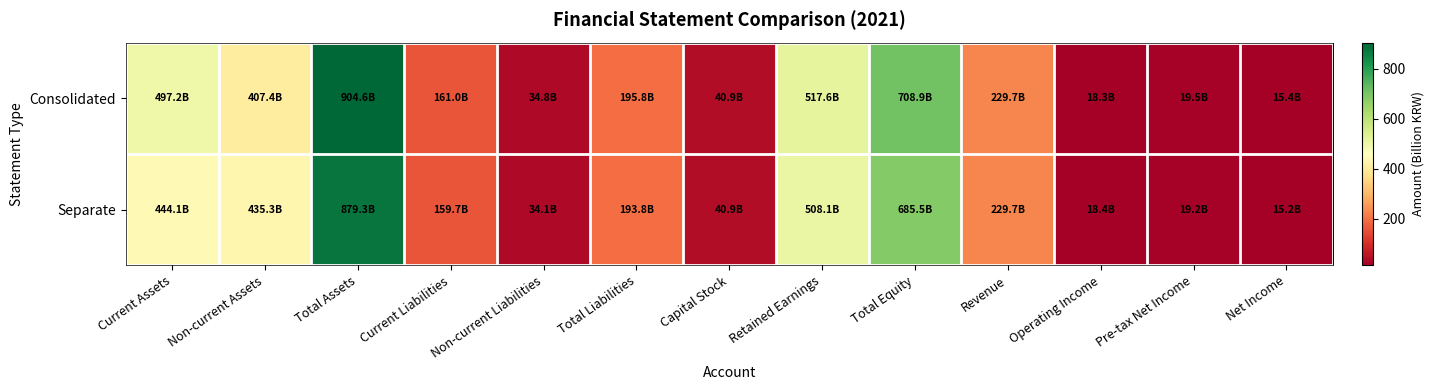

Reading left to right, extract all data points from this chart.

Consolidated: Current Assets=497.2	Non-current Assets=407.4	Total Assets=904.6	Current Liabilities=161.0	Non-current Liabilities=34.8	Total Liabilities=195.8	Capital Stock=40.9	Retained Earnings=517.6	Total Equity=708.9	Revenue=229.7	Operating Income=18.3	Pre-tax Net Income=19.5	Net Income=15.4
Separate: Current Assets=444.1	Non-current Assets=435.3	Total Assets=879.3	Current Liabilities=159.7	Non-current Liabilities=34.1	Total Liabilities=193.8	Capital Stock=40.9	Retained Earnings=508.1	Total Equity=685.5	Revenue=229.7	Operating Income=18.4	Pre-tax Net Income=19.2	Net Income=15.2